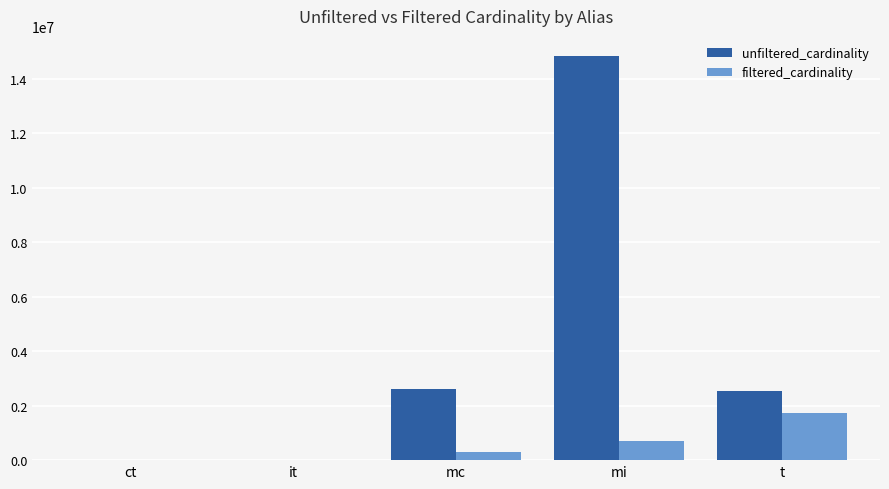

Which series has the largest total across all categories?

unfiltered_cardinality